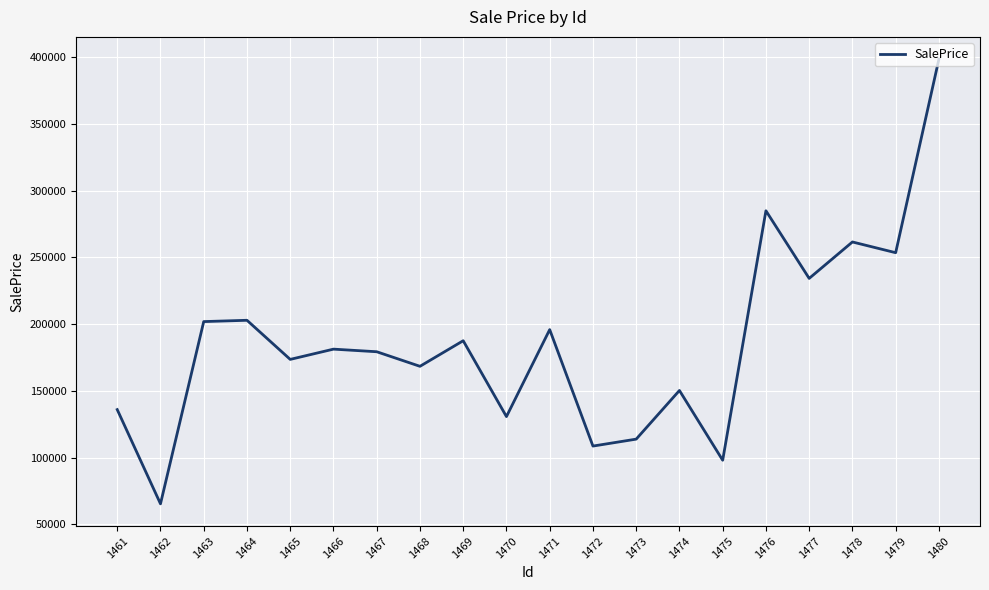

Is it true that the value at 1477 is 48678.4?

False